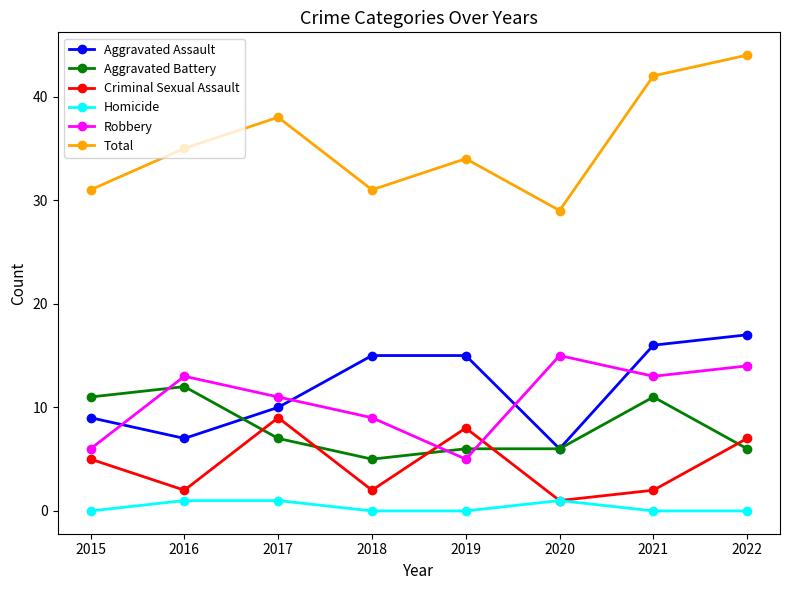

At which category is the sum across all series the highest?

2022